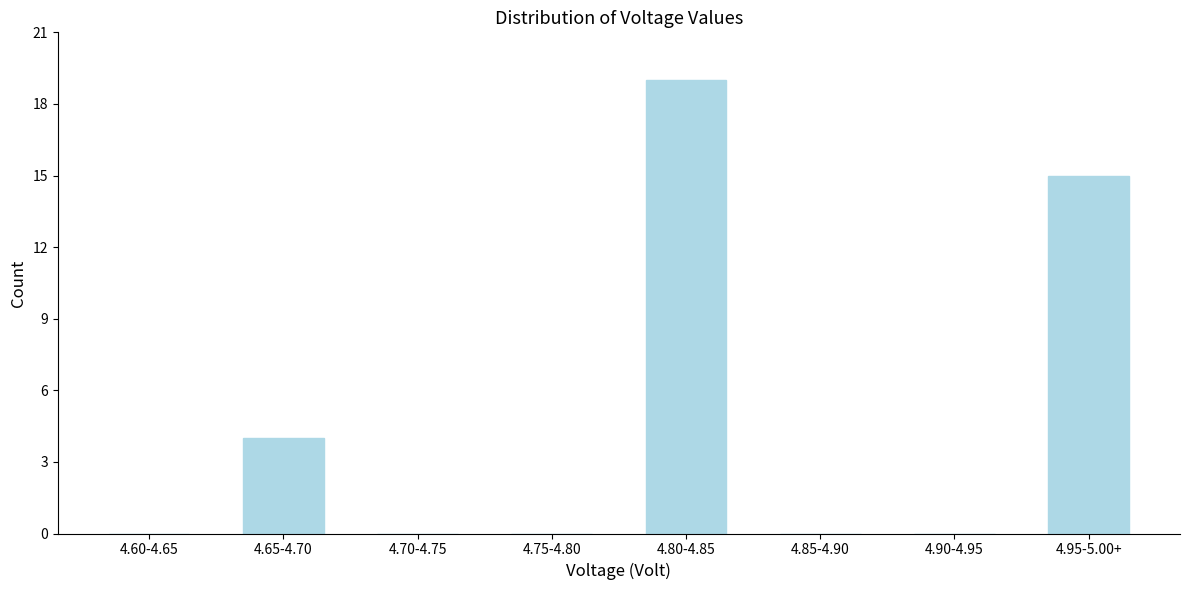

Reading left to right, extract all data points from this chart.

4.60-4.65=0	4.65-4.70=4	4.70-4.75=0	4.75-4.80=0	4.80-4.85=19	4.85-4.90=0	4.90-4.95=0	4.95-5.00+=15